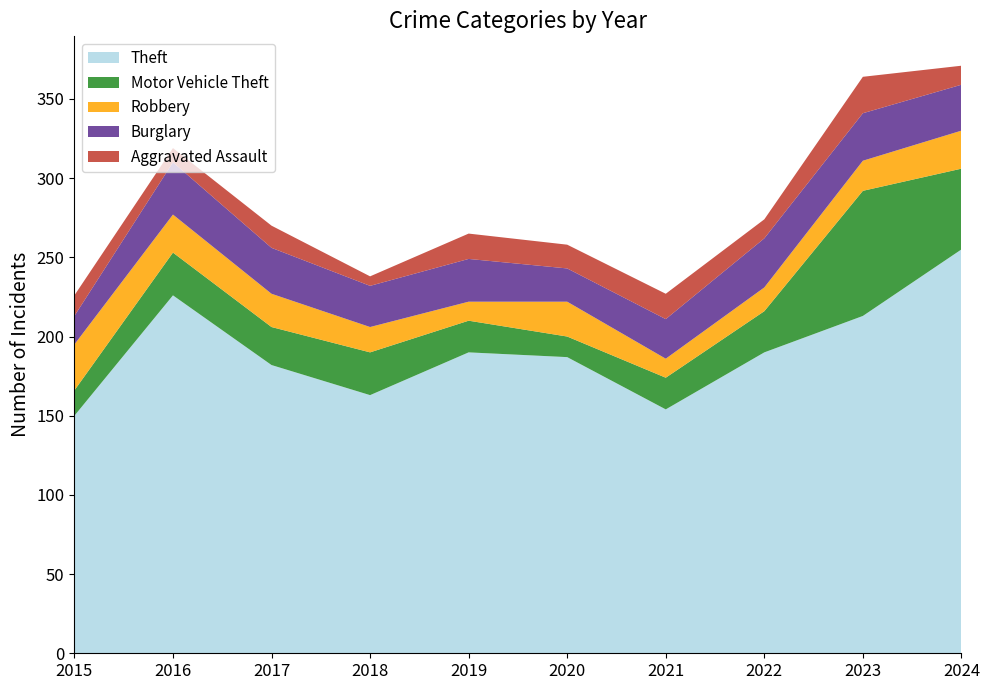

Reading left to right, extract all data points from this chart.

Theft: 2015=150	2016=226	2017=182	2018=163	2019=190	2020=187	2021=154	2022=190	2023=213	2024=255
Motor Vehicle Theft: 2015=16	2016=27	2017=24	2018=27	2019=20	2020=13	2021=20	2022=26	2023=79	2024=51
Robbery: 2015=29	2016=24	2017=21	2018=16	2019=12	2020=22	2021=12	2022=15	2023=19	2024=24
Burglary: 2015=18	2016=33	2017=29	2018=26	2019=27	2020=21	2021=25	2022=31	2023=30	2024=29
Aggravated Assault: 2015=13	2016=9	2017=14	2018=6	2019=16	2020=15	2021=16	2022=12	2023=23	2024=12